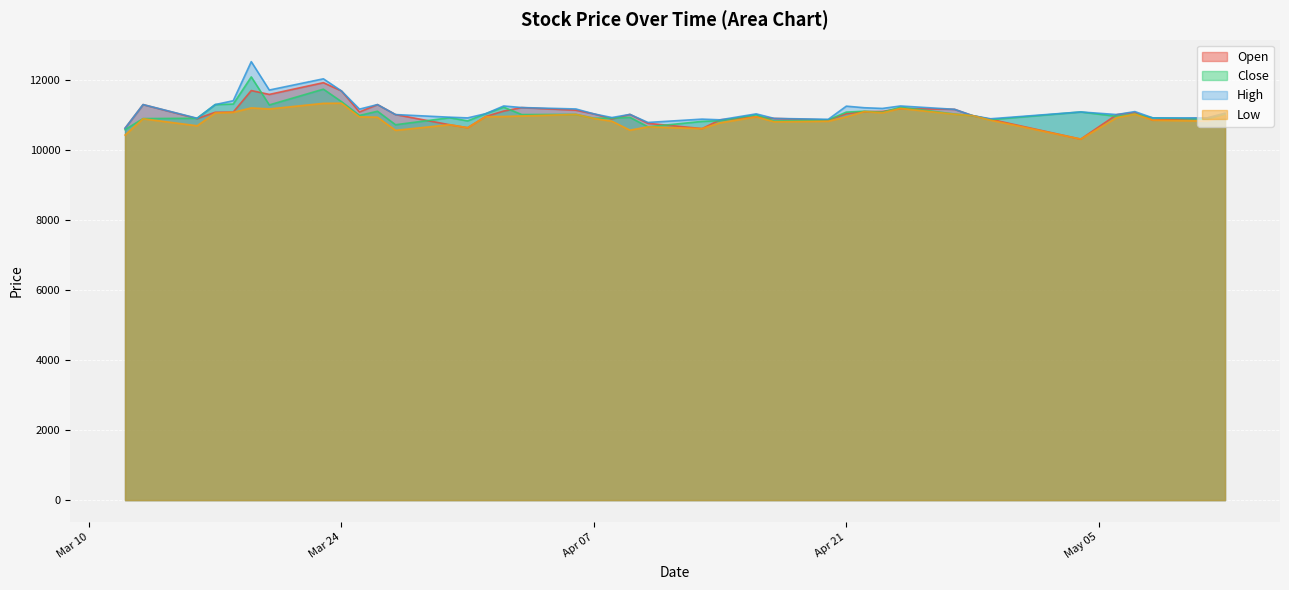

What is the greatest value displayed?

12510